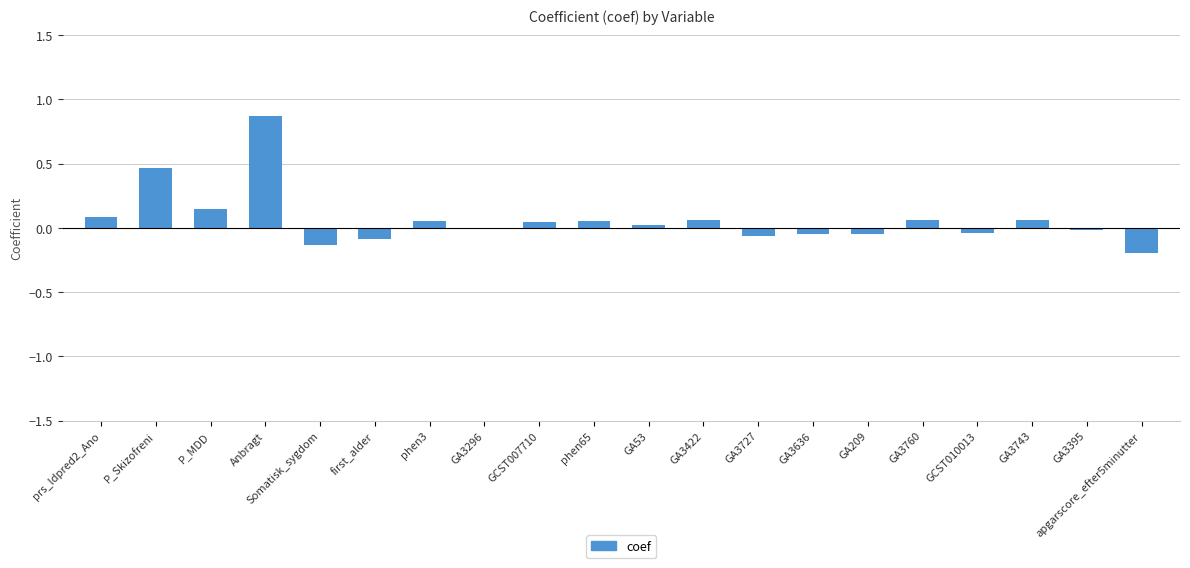

What is the sum of all values?

1.3